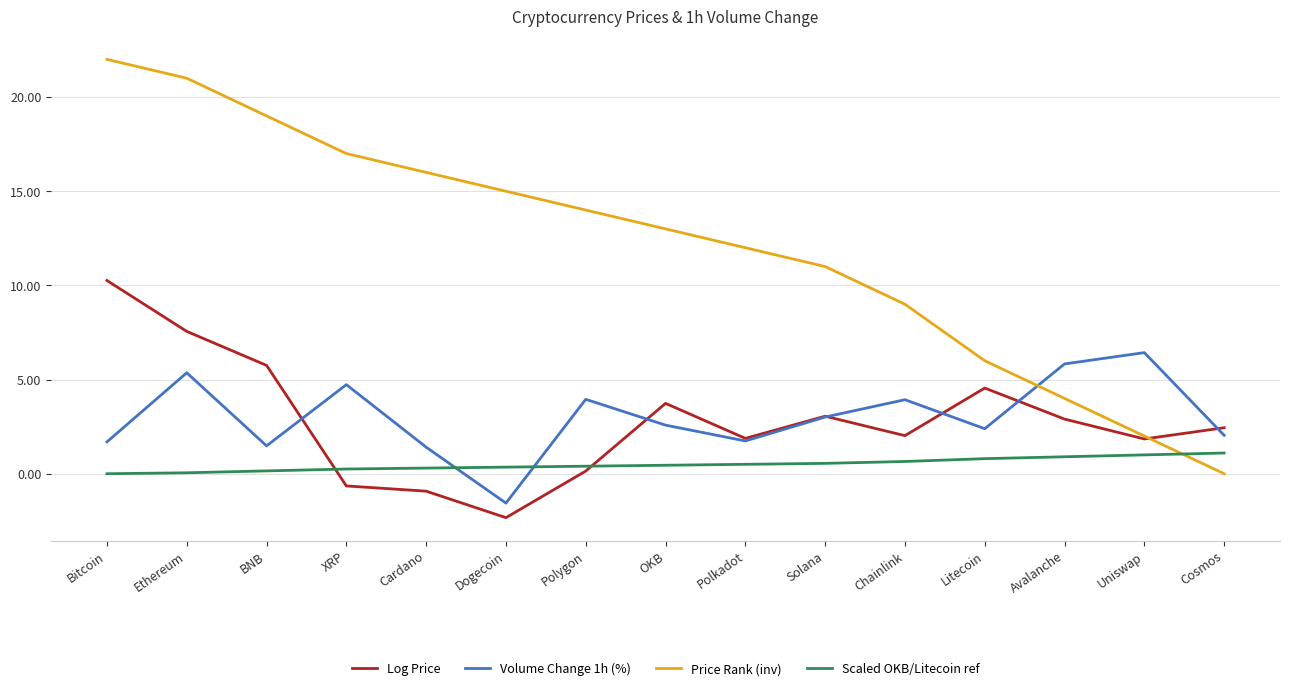

List the labels in order of Price Rank (inv) value, smallest first.

Cosmos, Uniswap, Avalanche, Litecoin, Chainlink, Solana, Polkadot, OKB, Polygon, Dogecoin, Cardano, XRP, BNB, Ethereum, Bitcoin